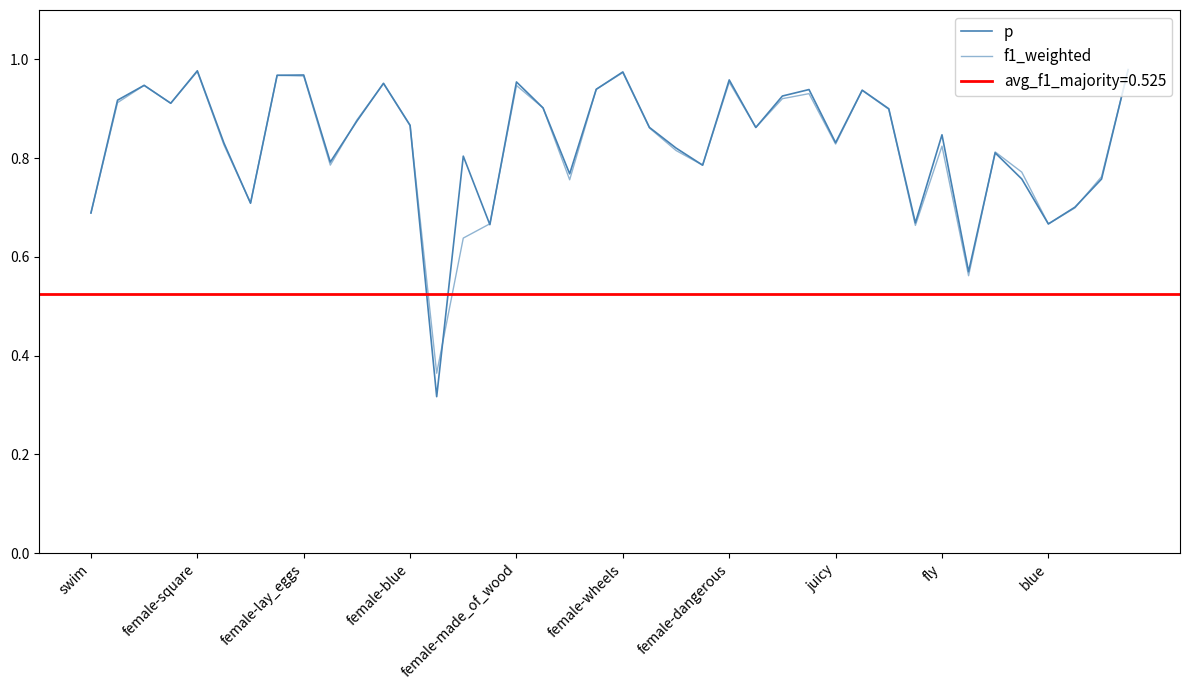

Is the value of p at 20 greater than the value of f1_weighted at female-wheels?

Yes